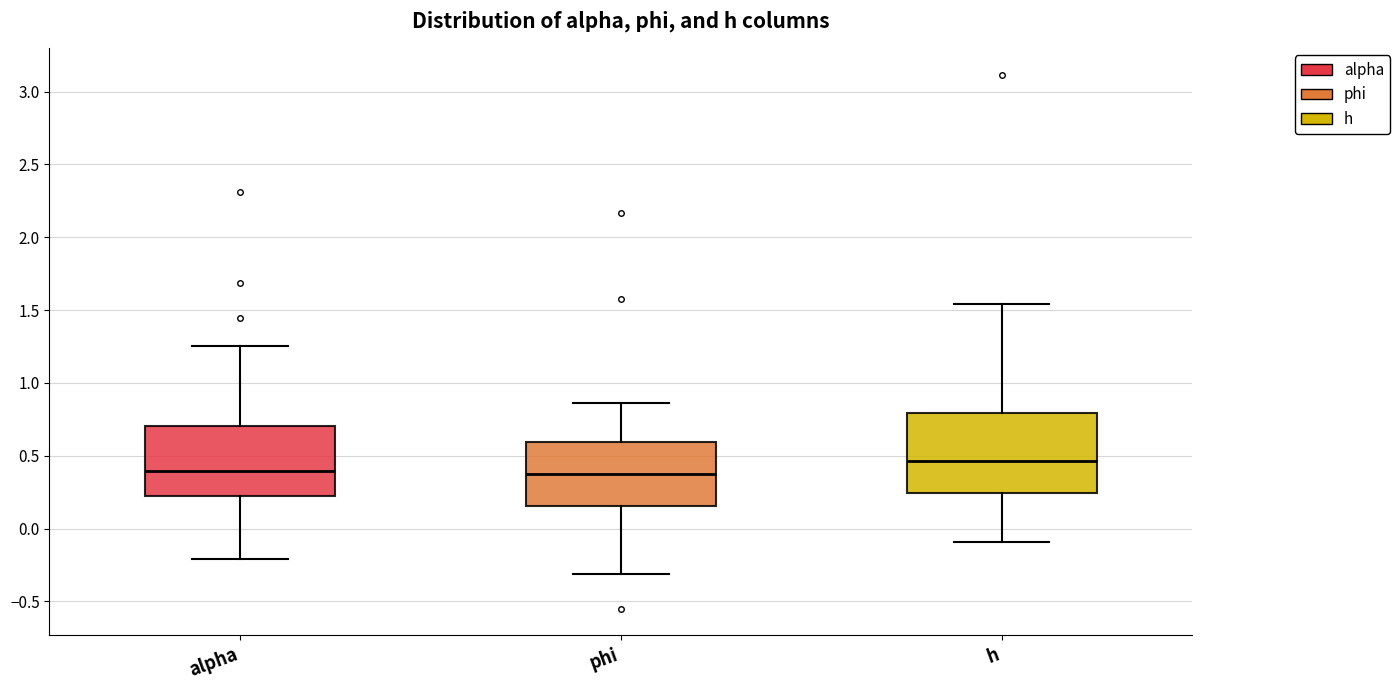

Comparing the boxes themselves (not the whiskers), which one is the tallest?

h